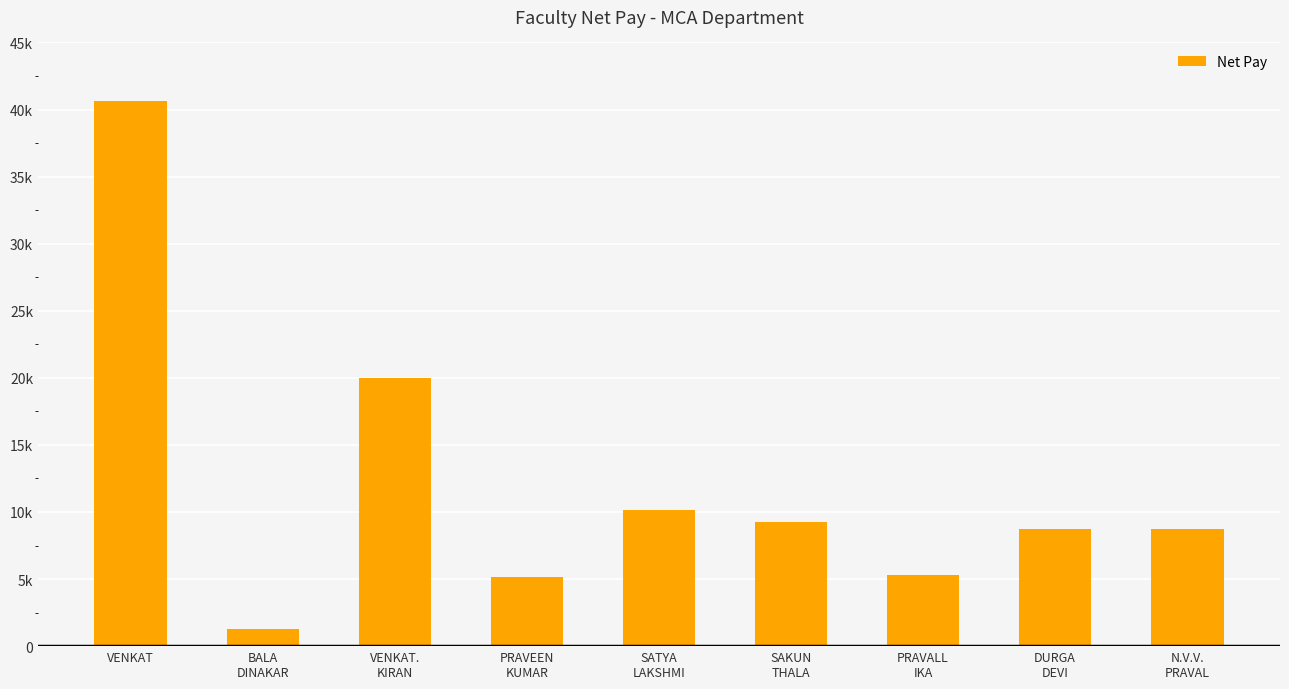

What is the difference between the second highest and minimum values?

18671.3